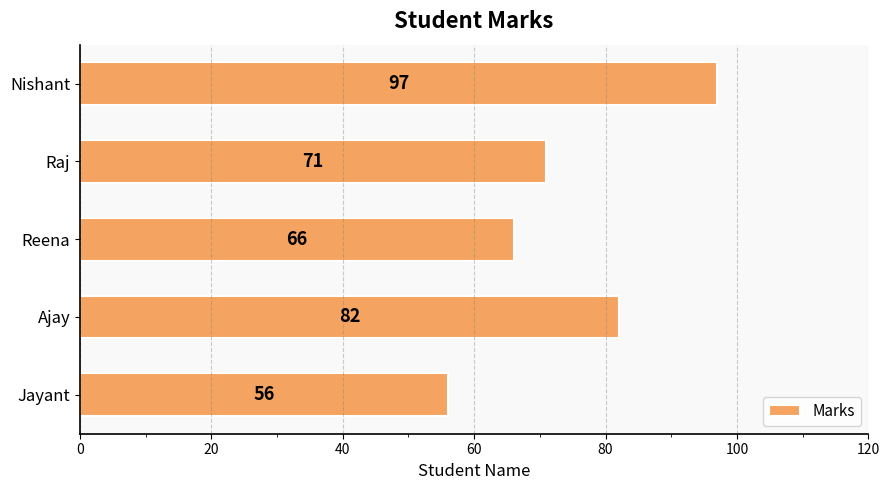

What is the difference between the maximum and minimum values?

41